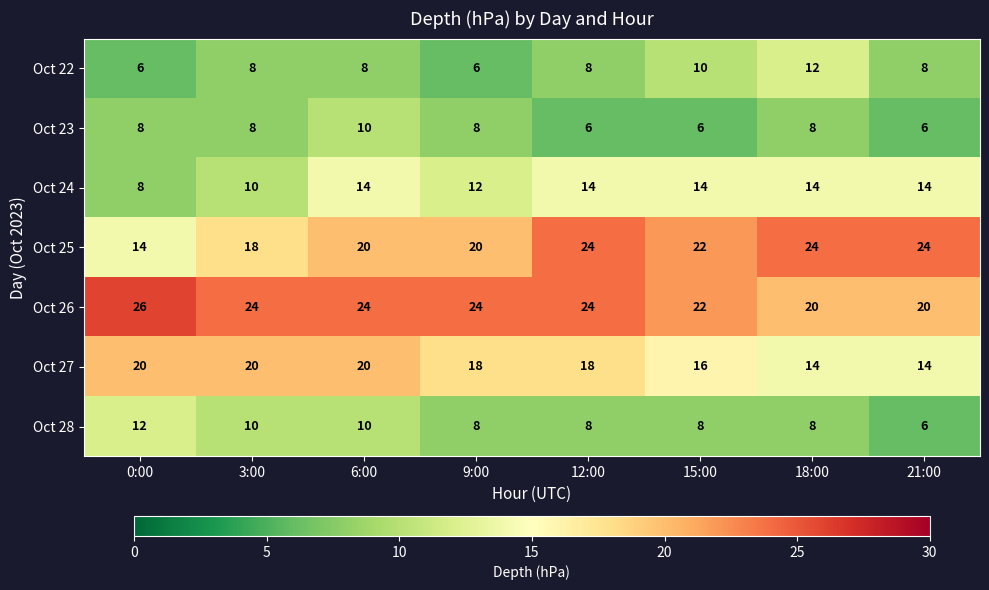

Between 18:00 and 21:00, which series saw the biggest shift?

Oct 22